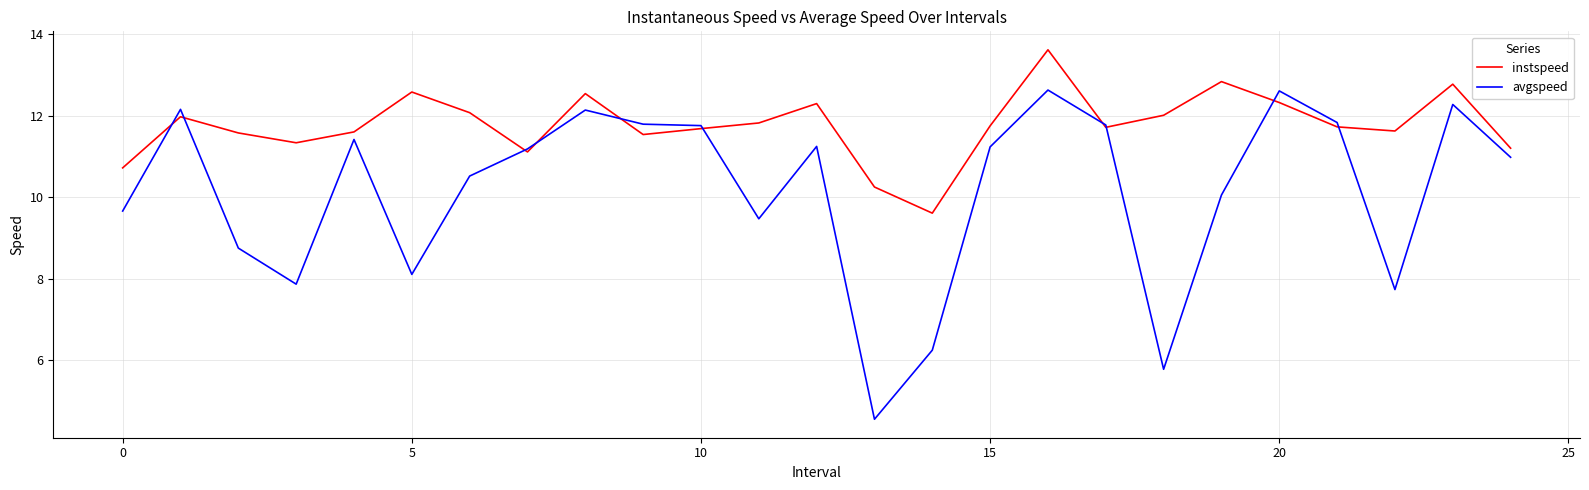

Which series has the widest spread of values?

avgspeed